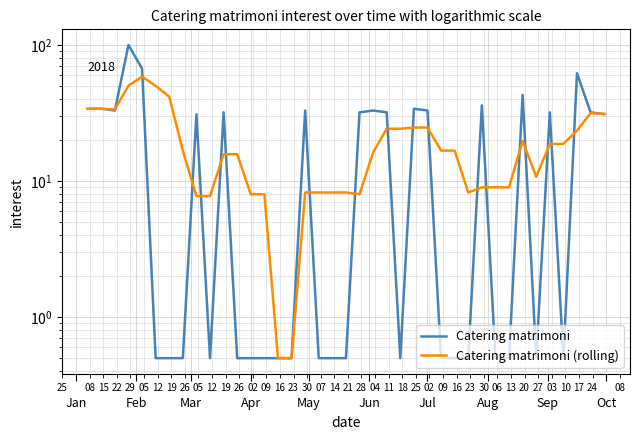

True or false: Catering matrimoni and Catering matrimoni (rolling) cross at least once.

True